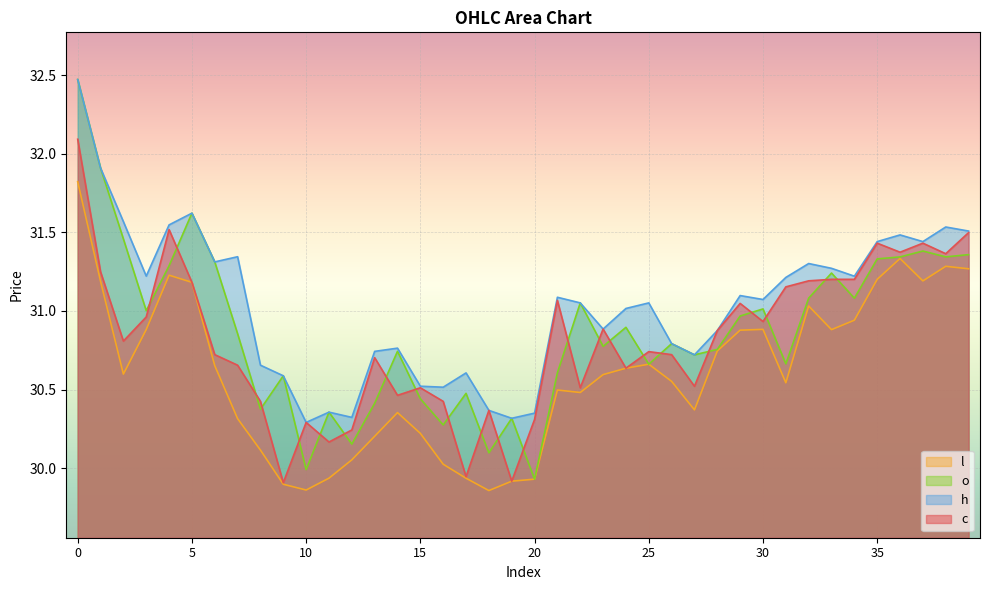

Between 26 and 19, which is larger?

26